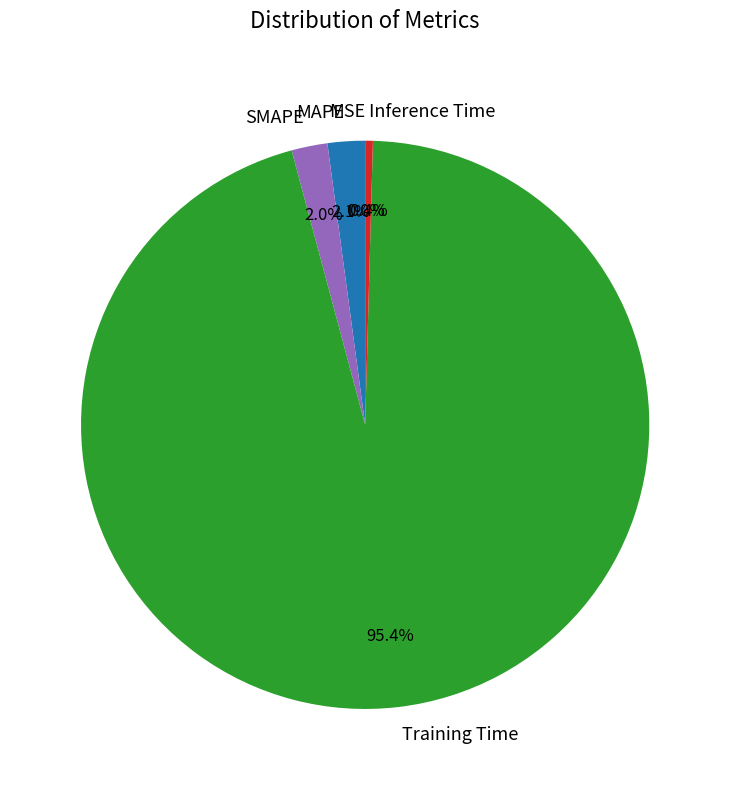

Which category accounts for the majority?

Training Time